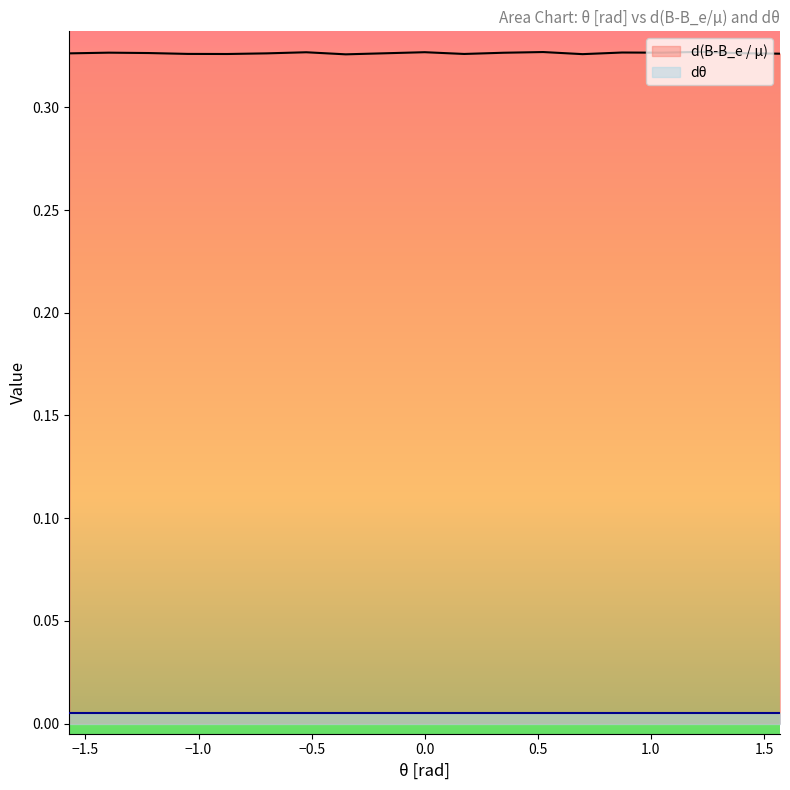

Reading left to right, transcribe all the data shown in this chart.

-1.5707963267948966=0.3	-1.3962634015954636=0.3	-1.2217304763960306=0.3	-1.0471975511965976=0.3	-0.8726646259971648=0.3	-0.6981317007977318=0.3	-0.5235987755982988=0.3	-0.3490658503988659=0.3	0=0.3	0.17453292519943295=0.3	0.3490658503988659=0.3	0.5235987755982988=0.3	0.6981317007977318=0.3	0.8726646259971648=0.3	1.0471975511965976=0.3	1.2217304763960306=0.3	1.3962634015954636=0.3	1.5707963267948966=0.3